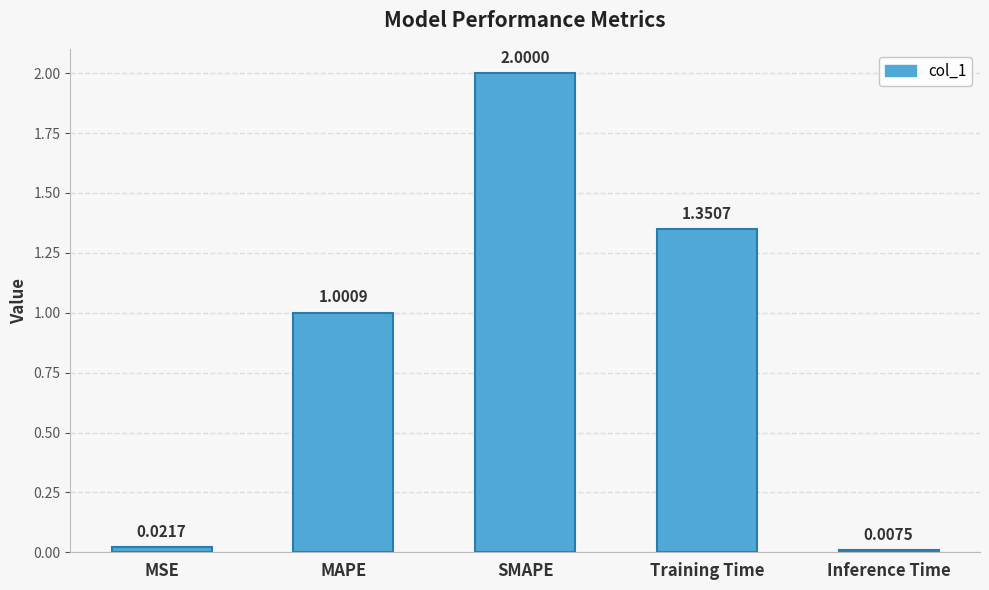

Are the bars grouped side by side (vs. stacked)?

No